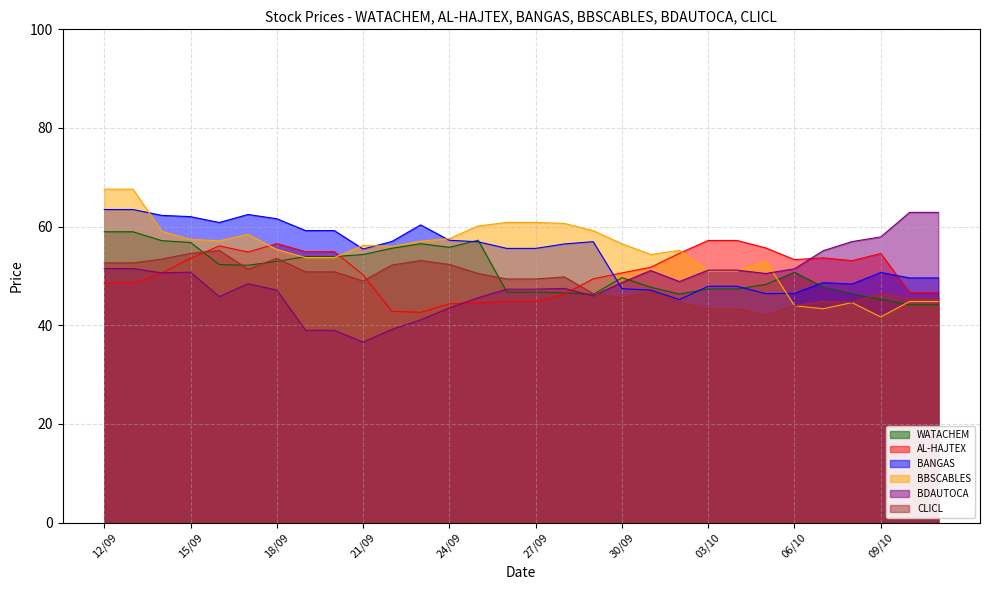

What is the label of the 9th point from the left?

20/09